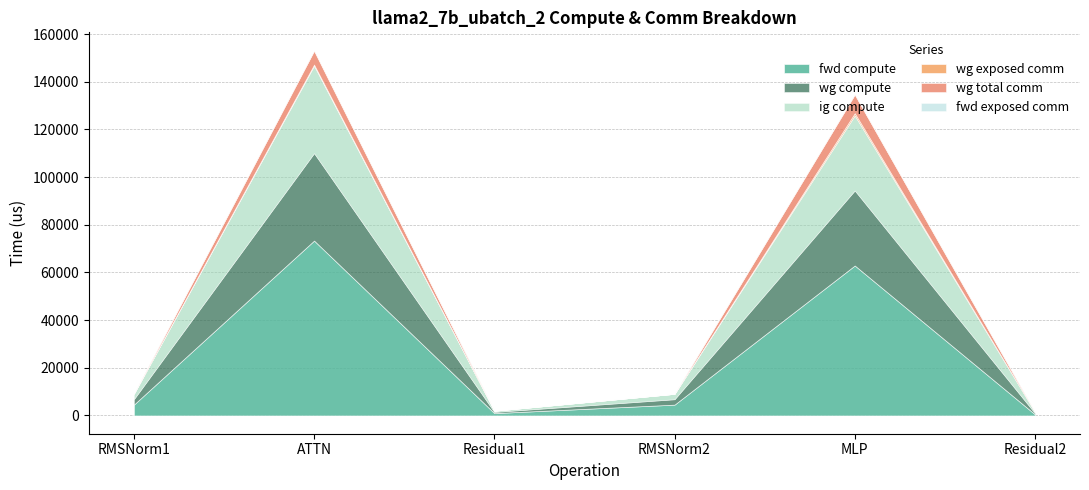

Reading left to right, extract all data points from this chart.

fwd compute: RMSNorm1=4548.2	ATTN=73374.1	Residual1=996.1	RMSNorm2=4548.2	MLP=62927.7	Residual2=498.1
wg compute: RMSNorm1=2274.1	ATTN=36687.0	Residual1=498.1	RMSNorm2=2274.1	MLP=31463.8	Residual2=498.1
ig compute: RMSNorm1=2274.1	ATTN=36687.0	Residual1=498.1	RMSNorm2=2274.1	MLP=31463.8	Residual2=498.1
wg exposed comm: RMSNorm1=0.0	ATTN=466.9	Residual1=0.0	RMSNorm2=0.0	MLP=965.7	Residual2=0.0
wg total comm: RMSNorm1=0.0	ATTN=5855.3	Residual1=0.0	RMSNorm2=0.0	MLP=7851.5	Residual2=0.0
fwd exposed comm: RMSNorm1=0.0	ATTN=0.0	Residual1=0.0	RMSNorm2=0.0	MLP=0.0	Residual2=0.0